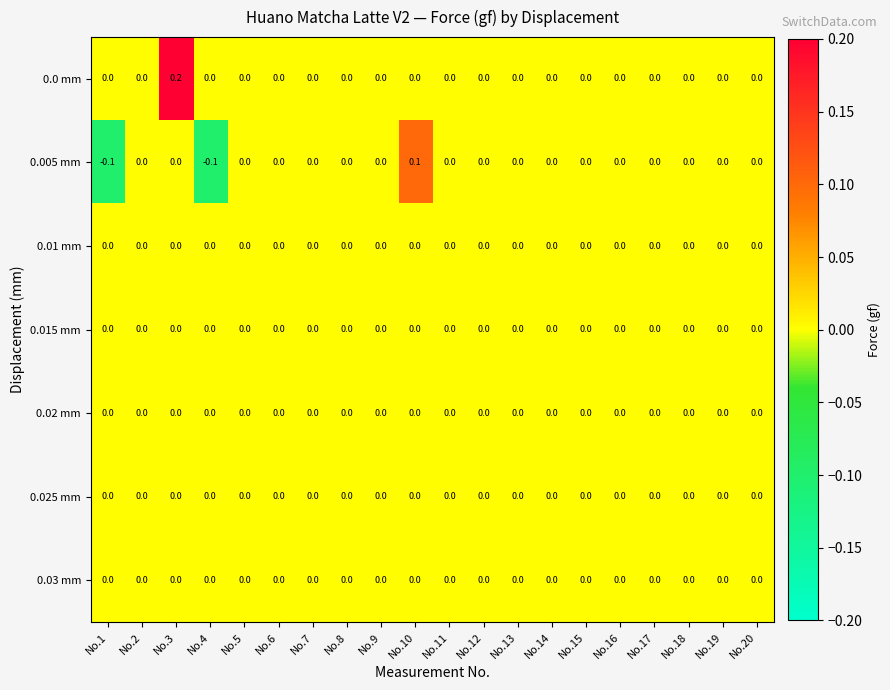

Which category has the highest value across all series?

No.3